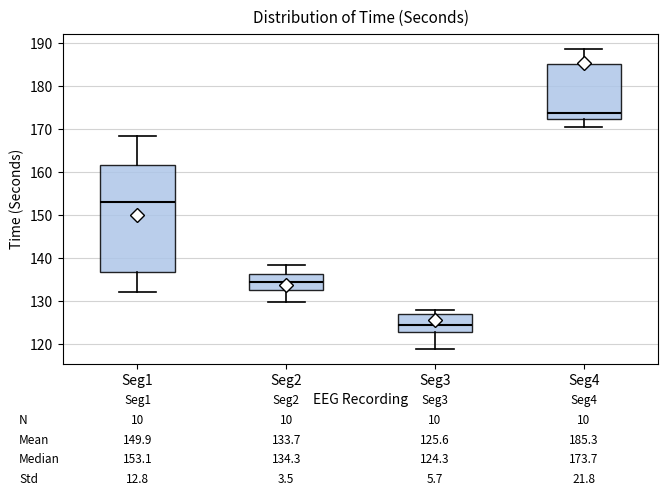

Which box has the lowest median line?

Seg3